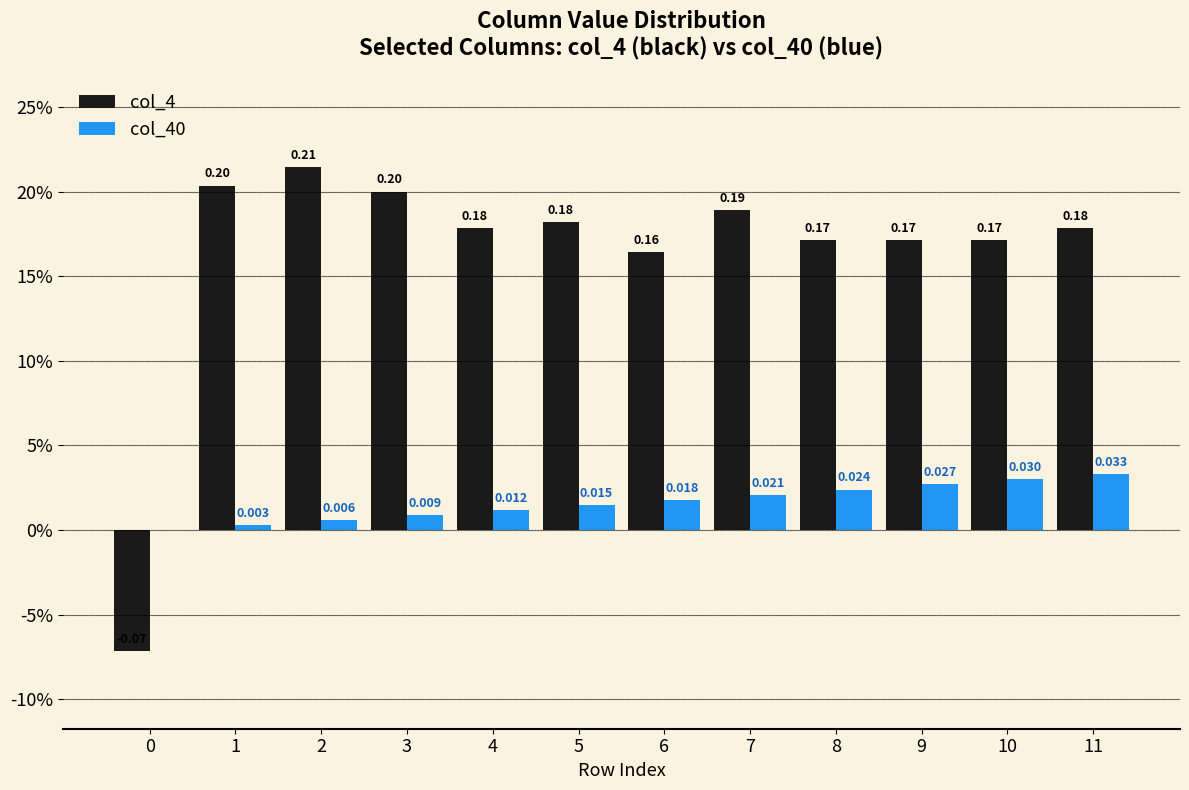

What is the value of the col_4 bar at the 6th from the left?

0.2